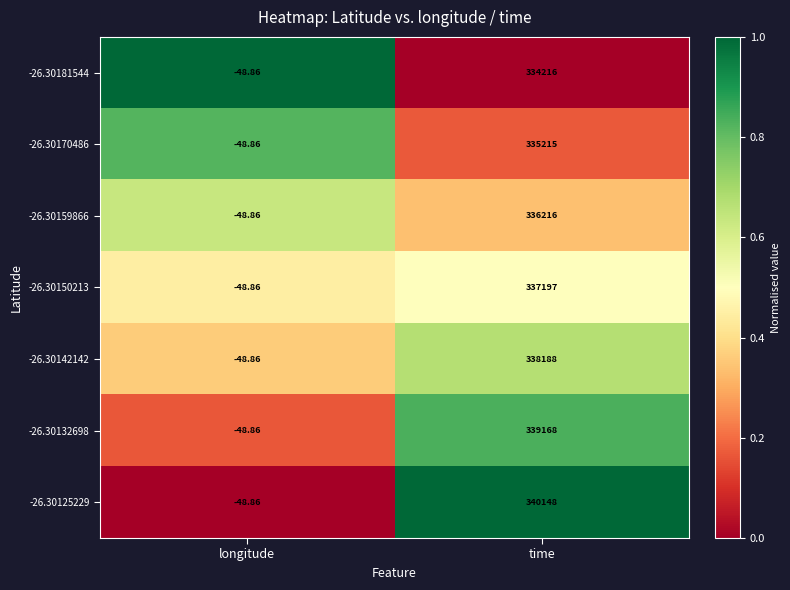

At which label does -26.30150213 reach its peak?

time